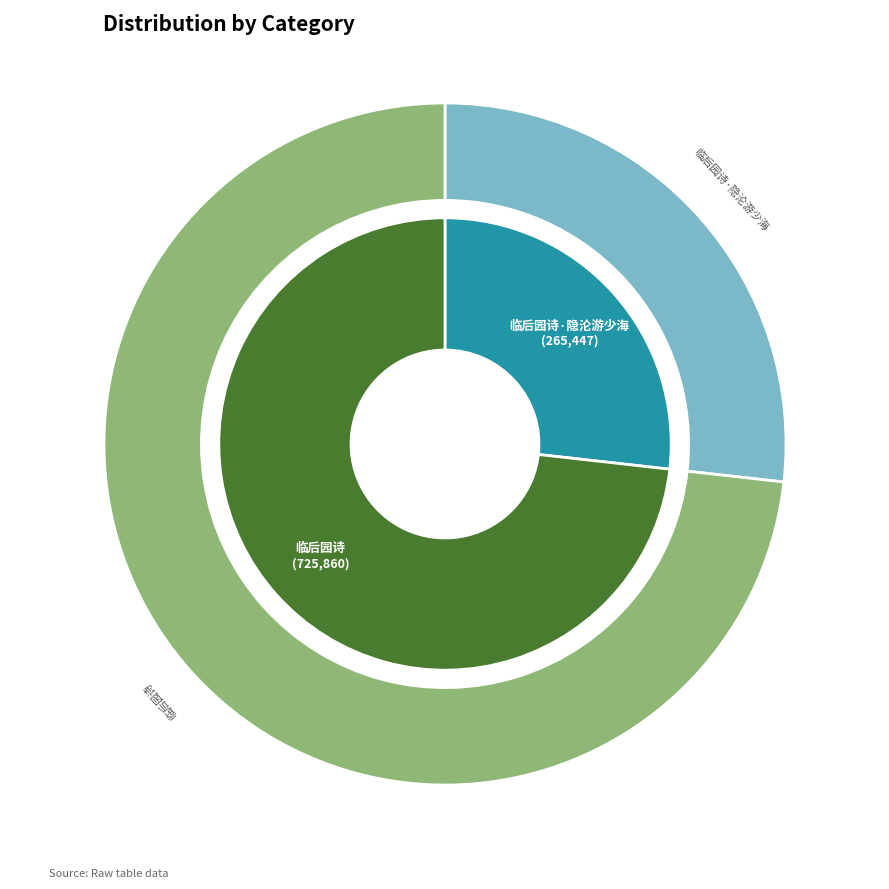

How many segments does this pie chart have?

2